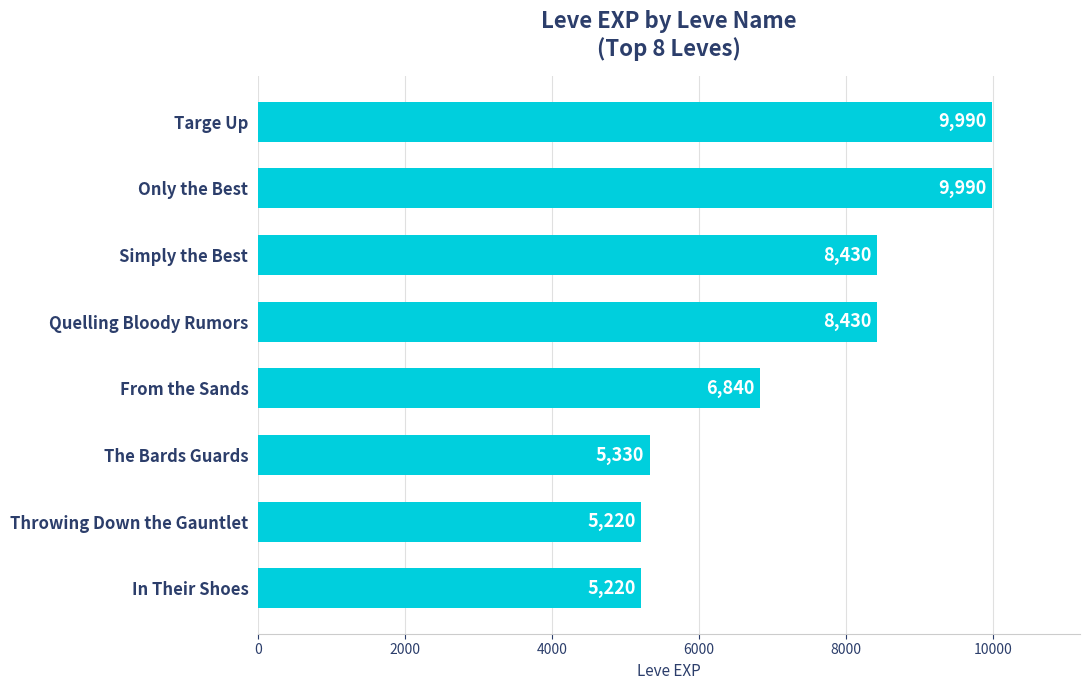

Is it true that the value at Quelling Bloody Rumors is 8430?

True